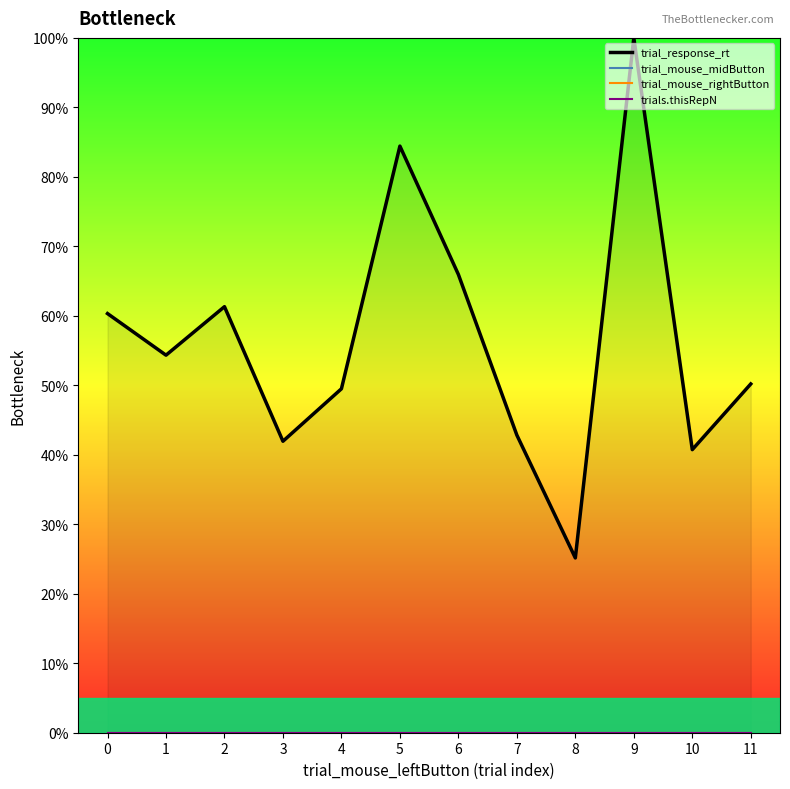

Reading left to right, transcribe all the data shown in this chart.

trial_response_rt: 60.3	54.3	61.3	41.9	49.5	84.4	66.0	42.8	25.2	100.0	40.7	50.2
trial_mouse_midButton: 0.0	0.0	0.0	0.0	0.0	0.0	0.0	0.0	0.0	0.0	0.0	0.0
trial_mouse_rightButton: 0.0	0.0	0.0	0.0	0.0	0.0	0.0	0.0	0.0	0.0	0.0	0.0
trials.thisRepN: 0.0	0.0	0.0	0.0	0.0	0.0	0.0	0.0	0.0	0.0	0.0	0.0